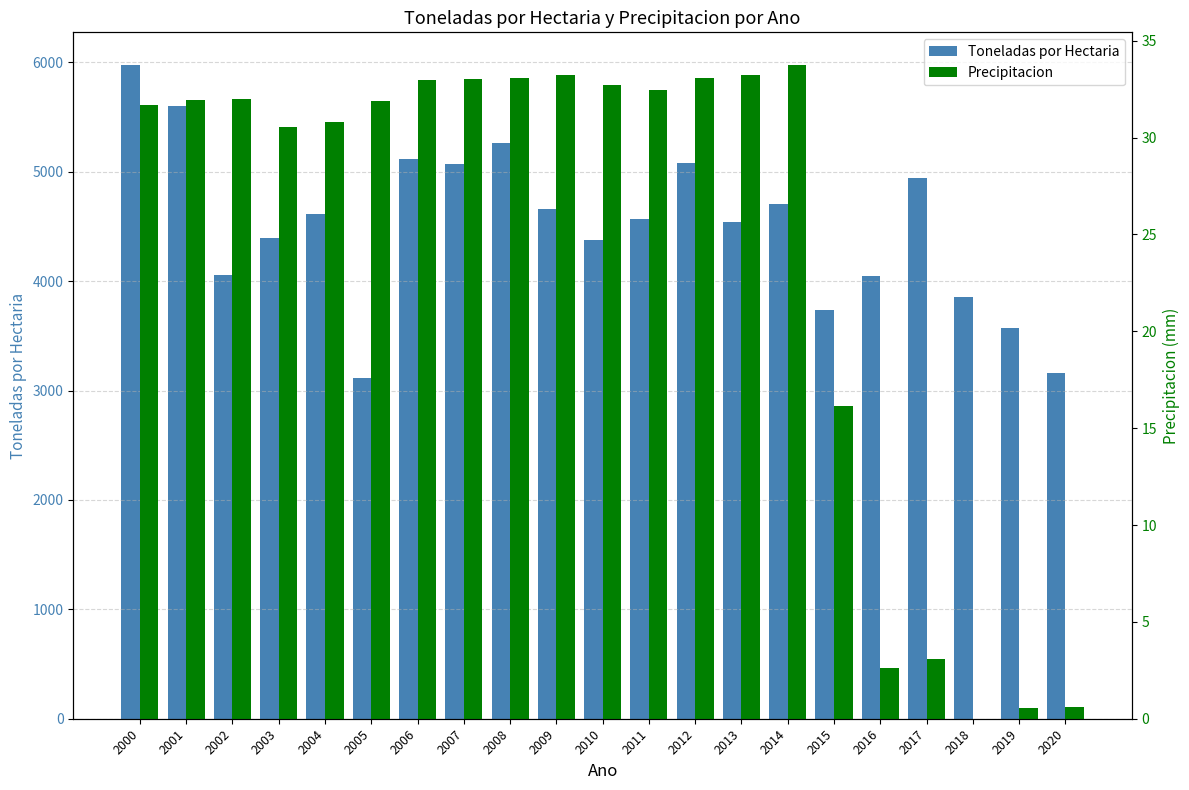

What is the difference between the highest and lowest values at 2005?

3085.3